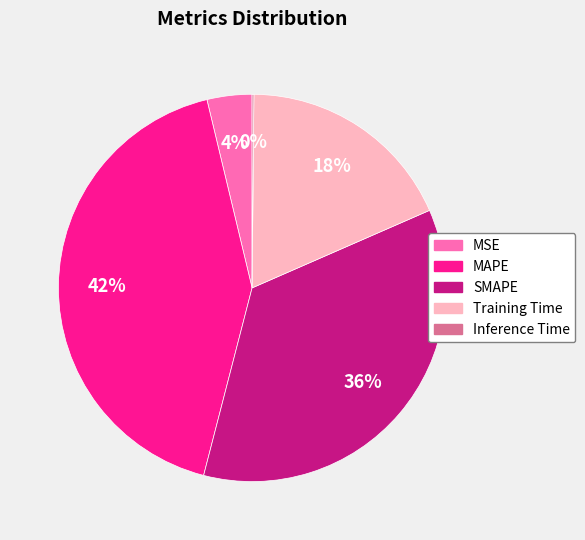

True or false: Training Time accounts for 18% of the total.

True